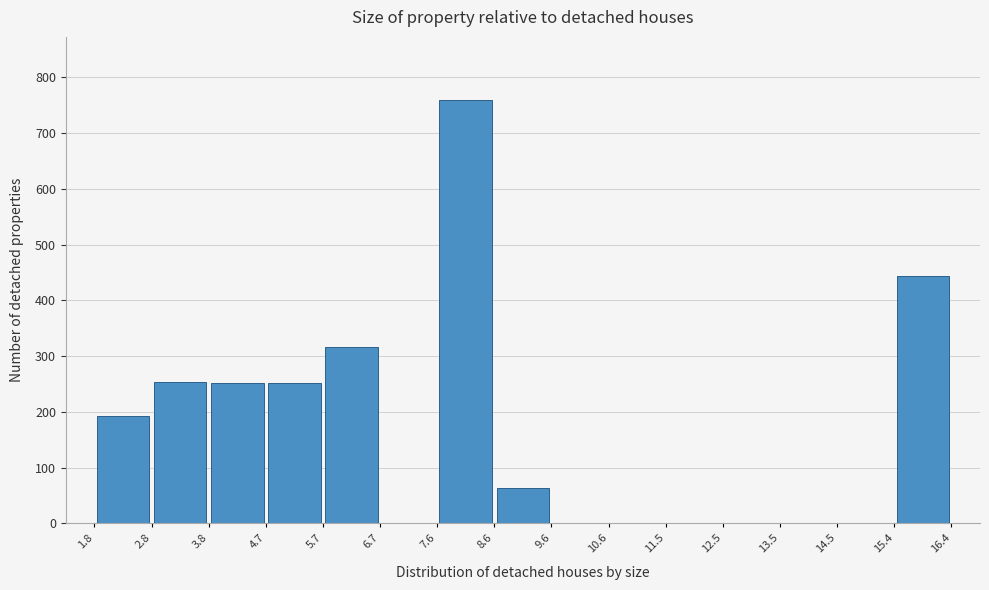

Which range on the x-axis has the tallest bar?

7.6 to 8.6